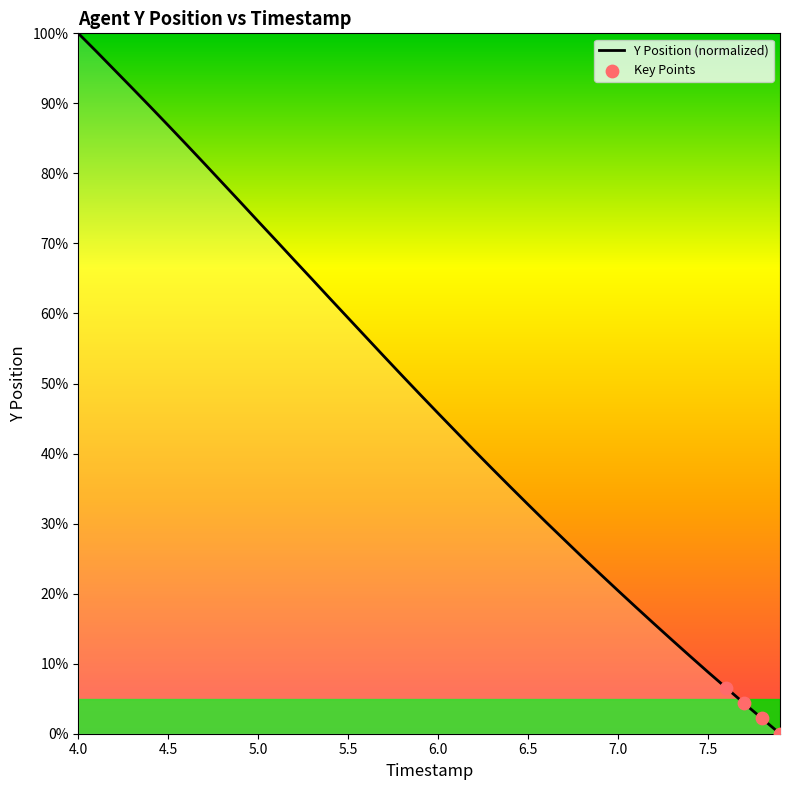

What is the maximum value shown in the chart?

100.0